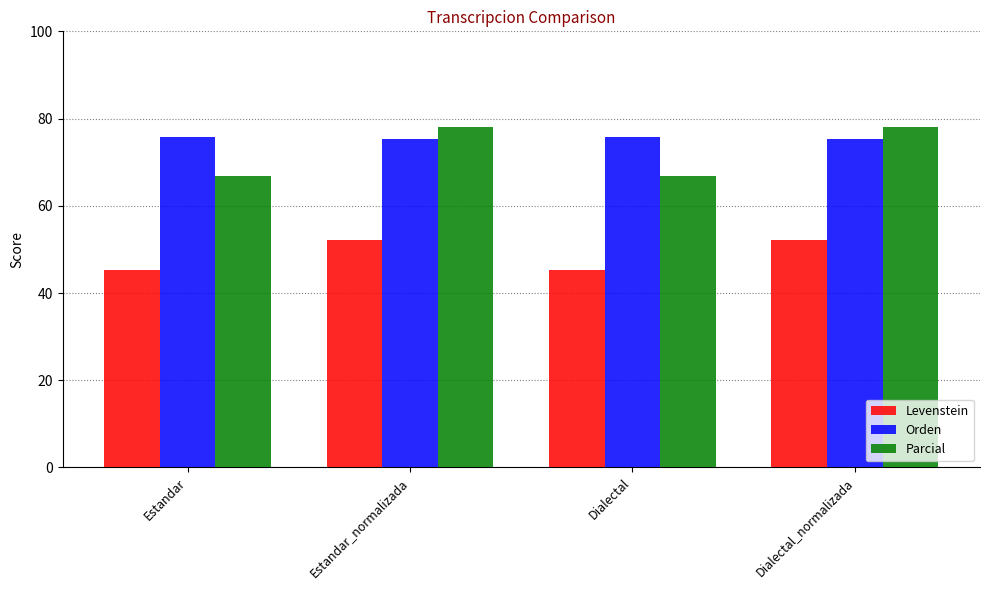

How many data points in Levenstein are less than 52?

2